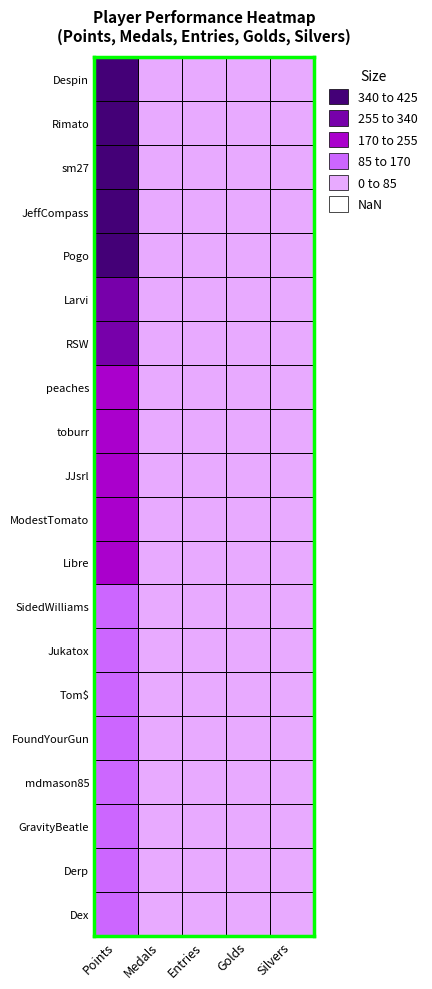

What is the sum of all sm27 values?

450